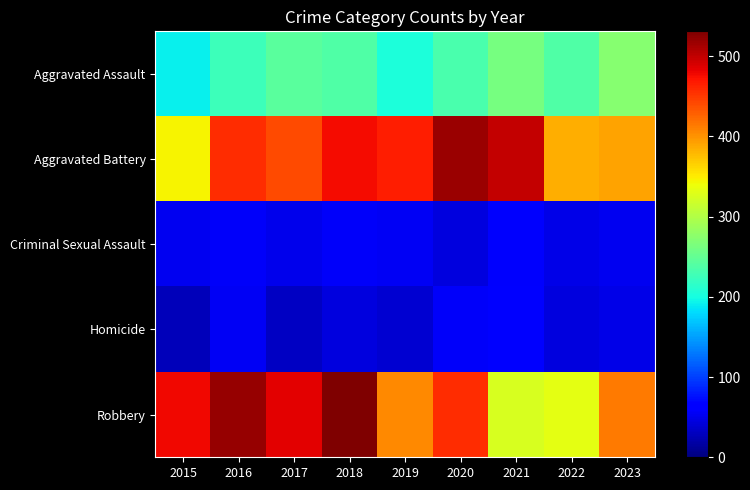

At 2020, list the series in order from smallest to largest.

Criminal Sexual Assault, Homicide, Aggravated Assault, Robbery, Aggravated Battery